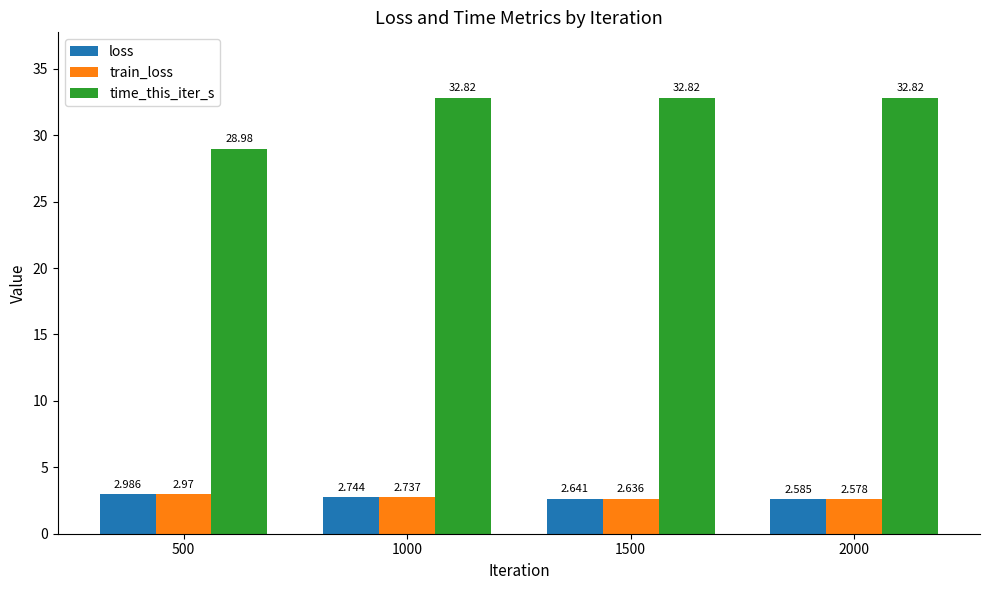

Which series changed the most between 500 and 1000?

time_this_iter_s